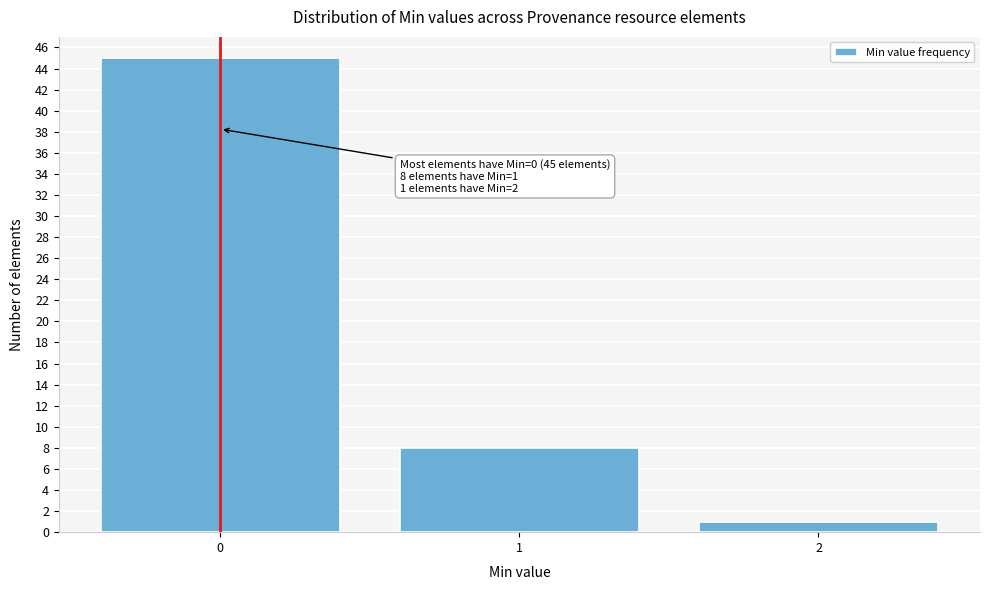

Reading left to right, what are all the values shown in this chart?

0=45	1=8	2=1